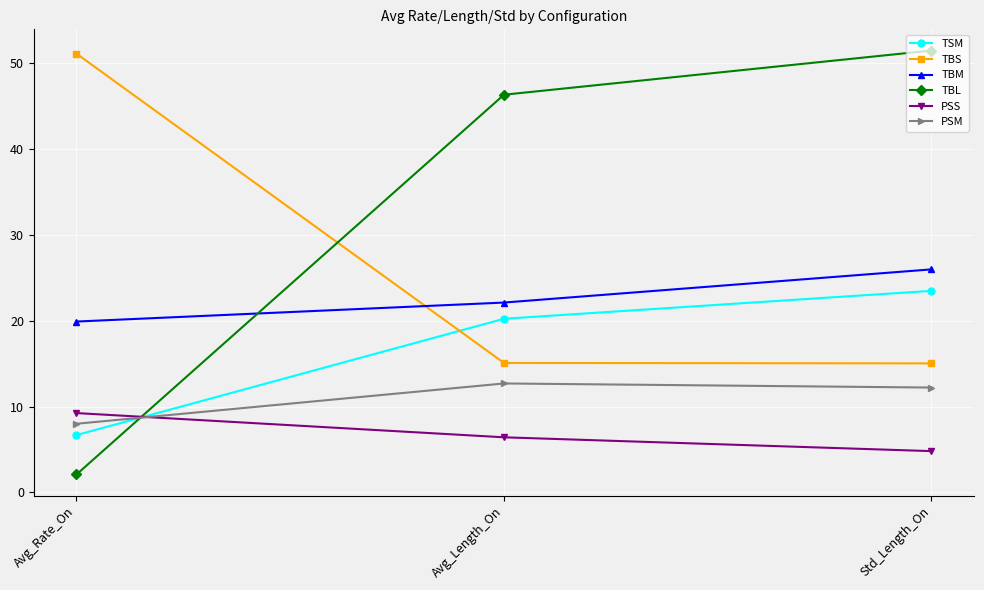

What is the difference between the maximum and minimum values in the PSS series?

4.4